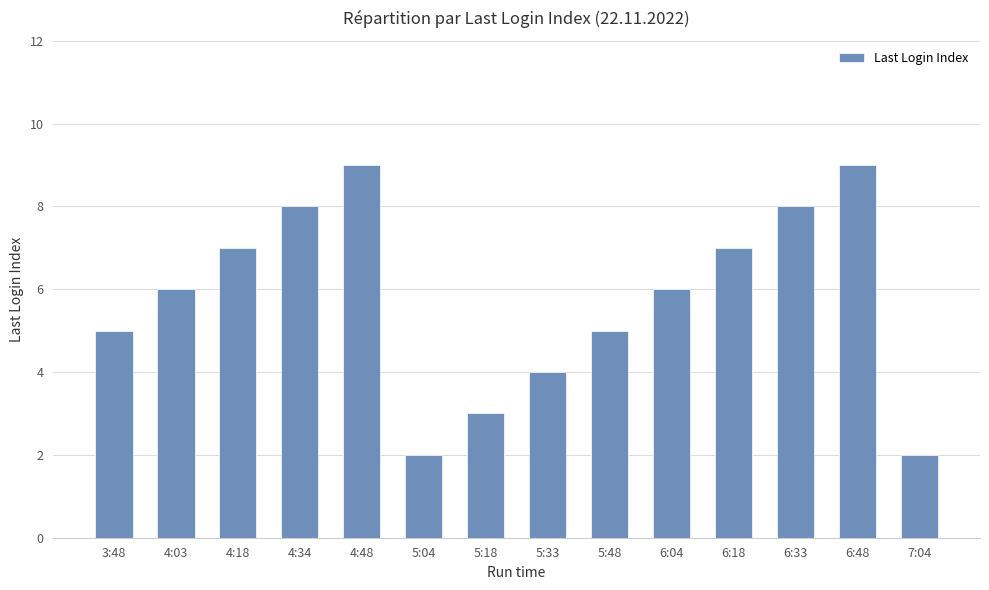

What is the ratio of the value at 5:48 to the value at 5:18?

1.7